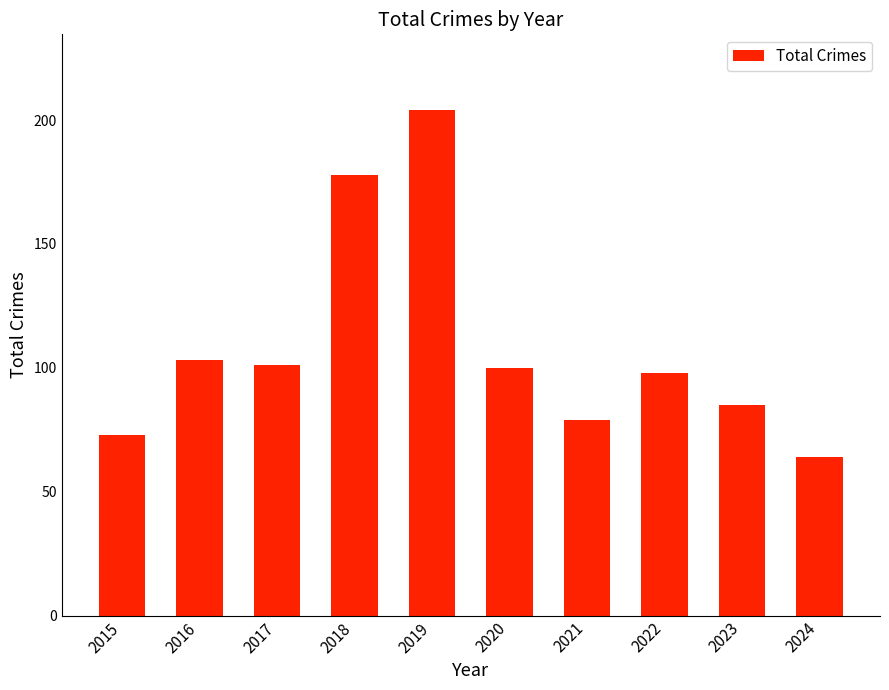

Reading left to right, list all the values displayed in this chart.

2015=73	2016=103	2017=101	2018=178	2019=204	2020=100	2021=79	2022=98	2023=85	2024=64